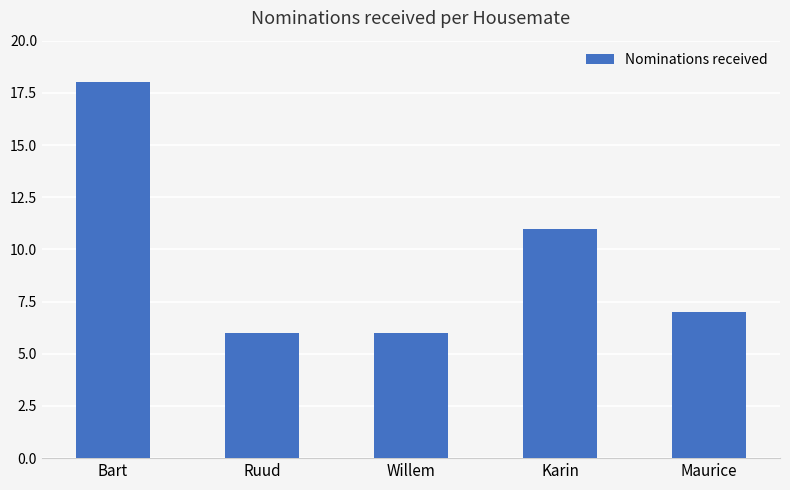

At which label does the data first exceed 7?

Bart